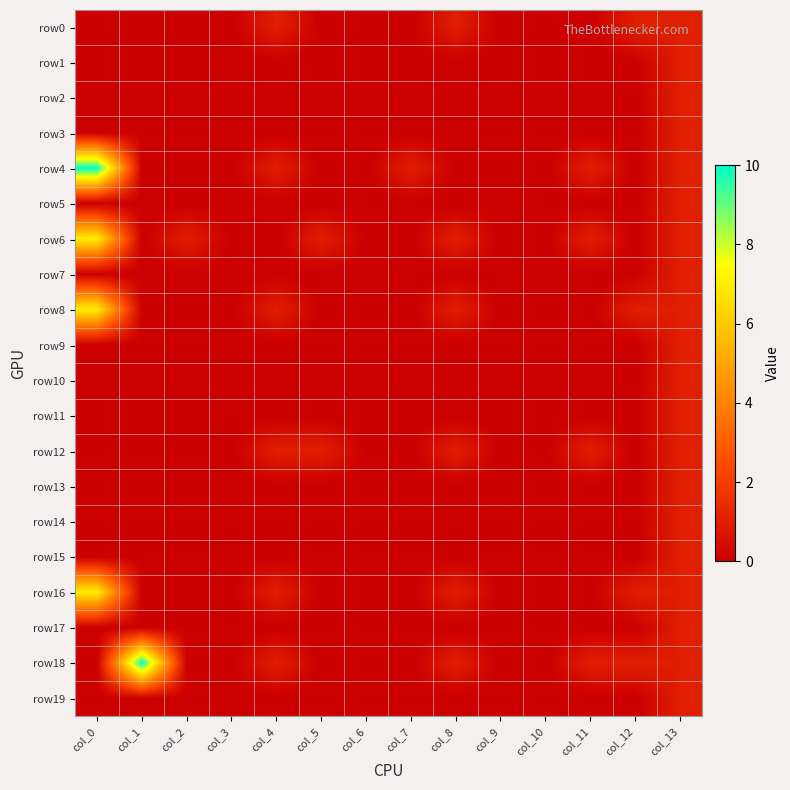

Which category has the highest value across all series?

col_0